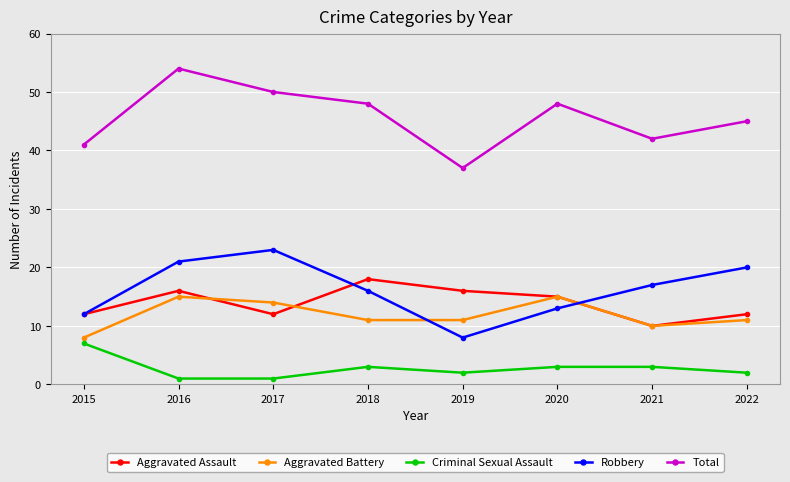

Count the number of data series in this chart.

5